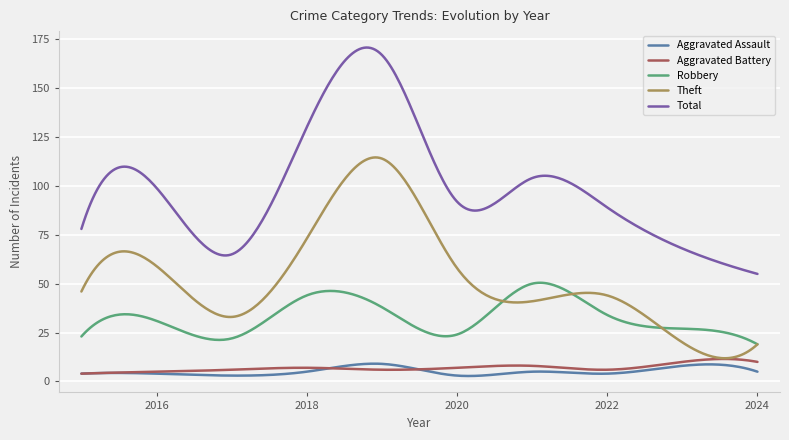

What is the highest value of the Aggravated Battery series?

11.5